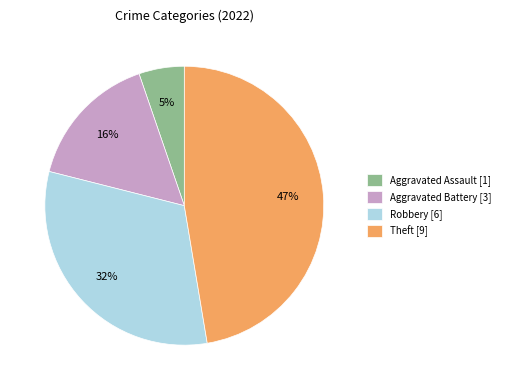

To the nearest percent, what is the average slice percentage?

25%